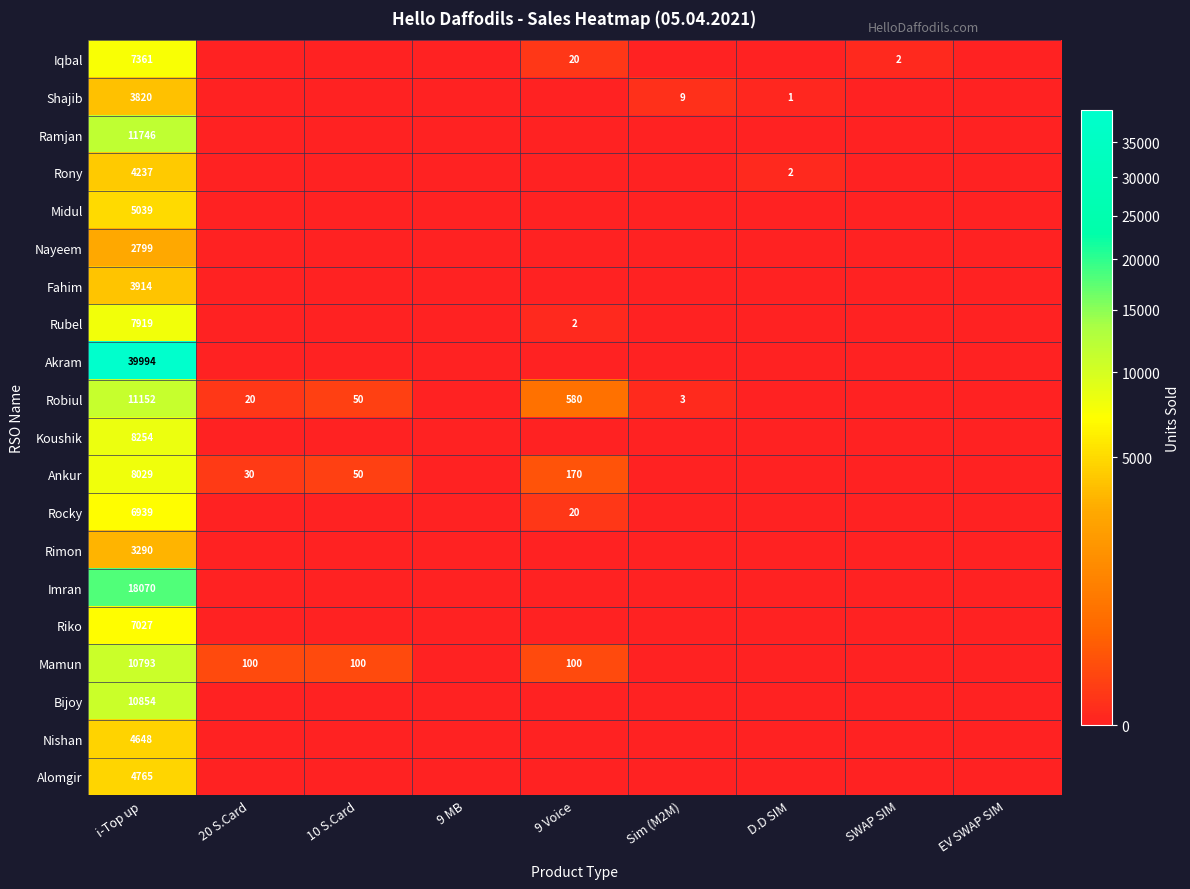

Is it true that Iqbal equals 29 at 9 Voice?

False